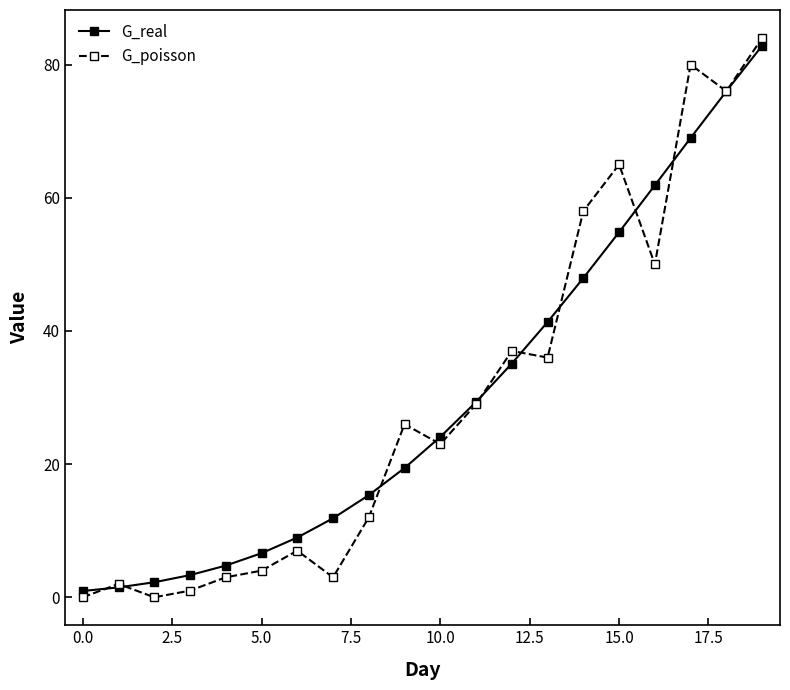

What is the value of the G_poisson point at the 7th from the left?

7.0